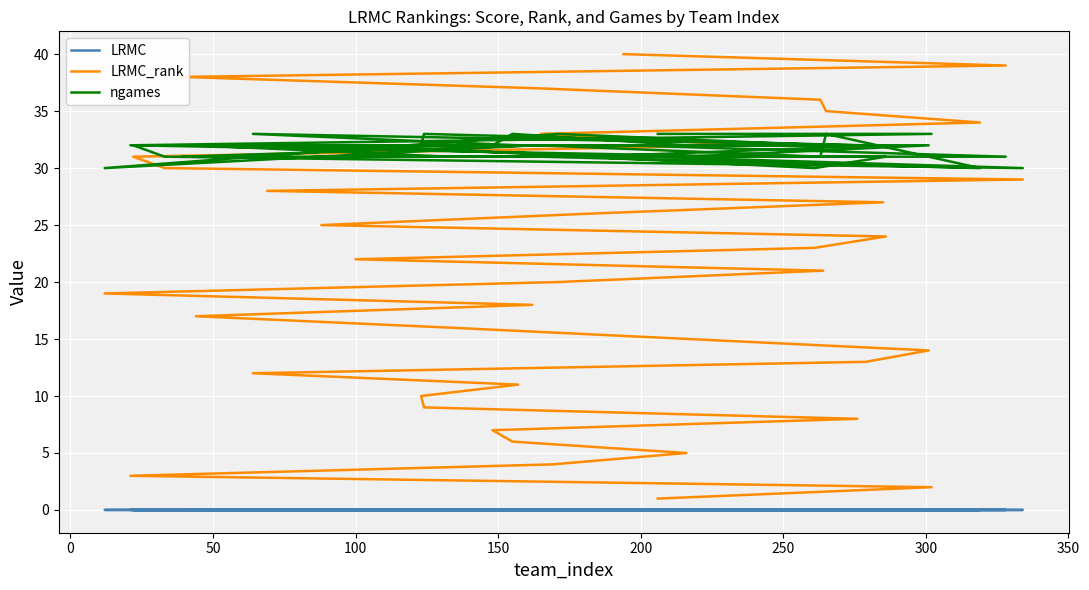

Which series has the widest spread of values?

LRMC_rank